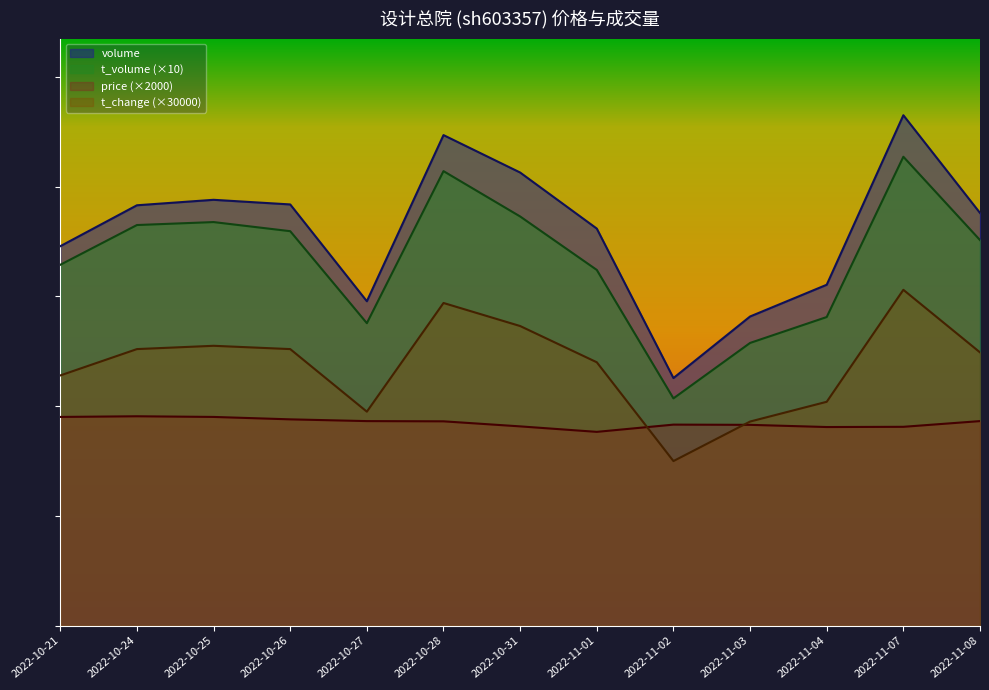

What is the difference between the t_volume values at 2022-10-25 and 2022-10-28?

4640